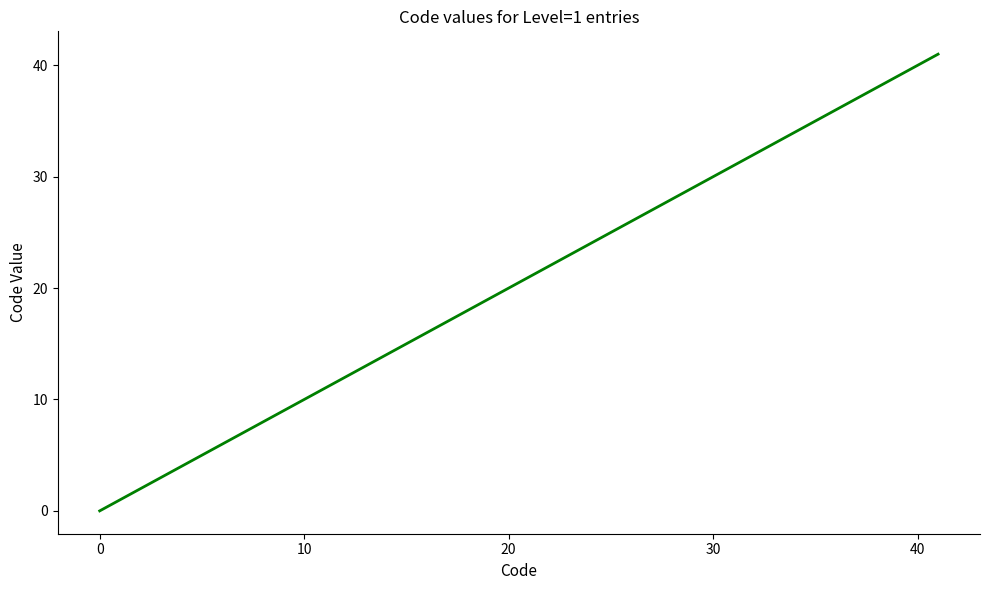

Does the chart display data point markers on the line(s)?

No